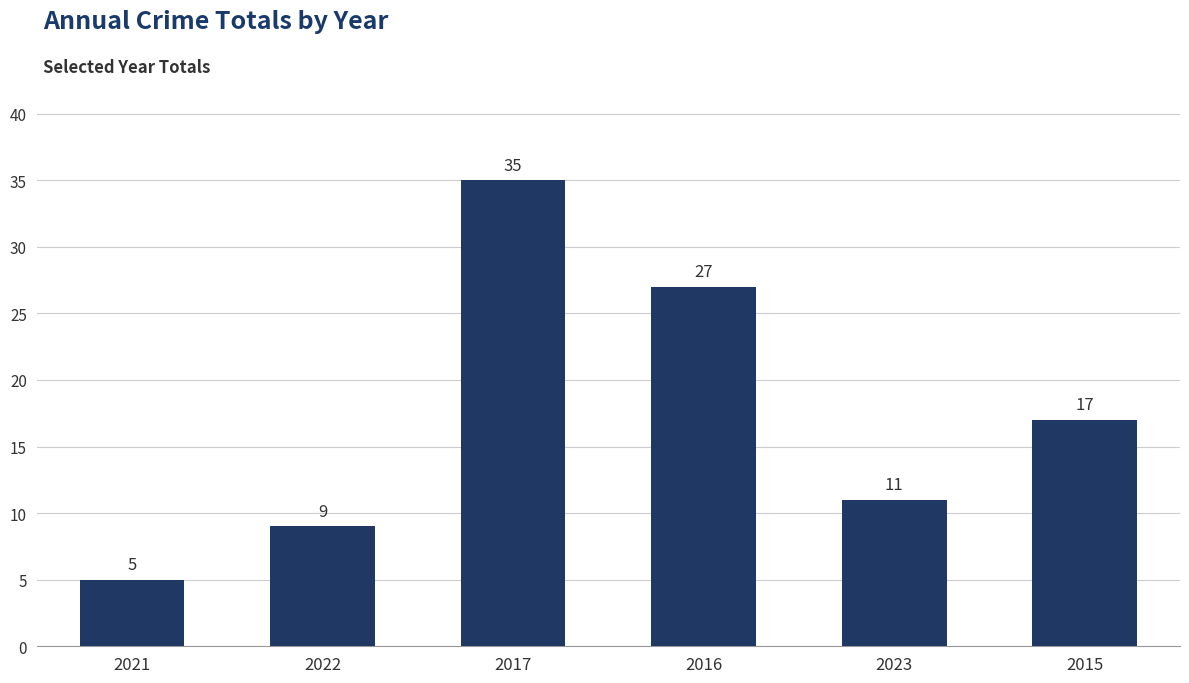

Is it true that the value at 2022 is 9?

True